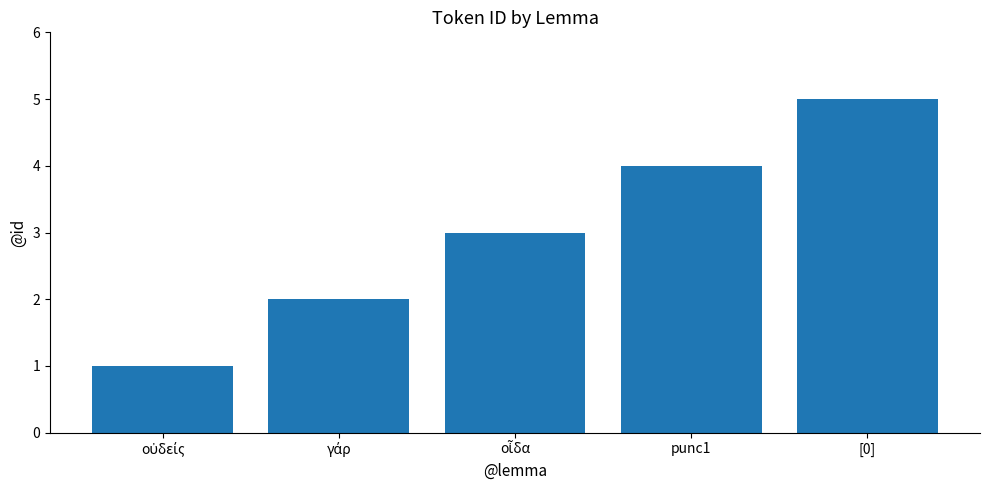

What is the difference between the maximum and minimum values?

4